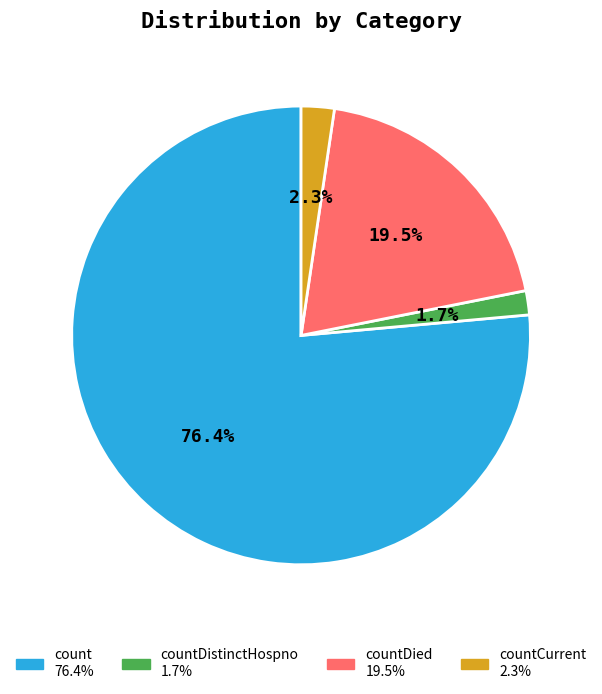

Is there any slice that represents more than half of the pie?

Yes